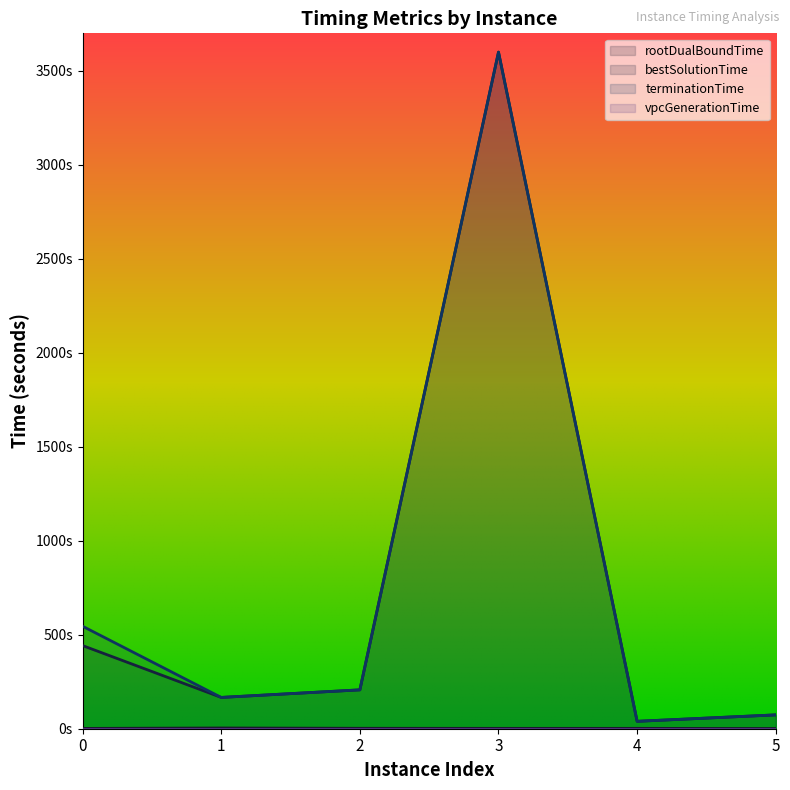

True or false: rootDualBoundTime and bestSolutionTime cross at least once.

False